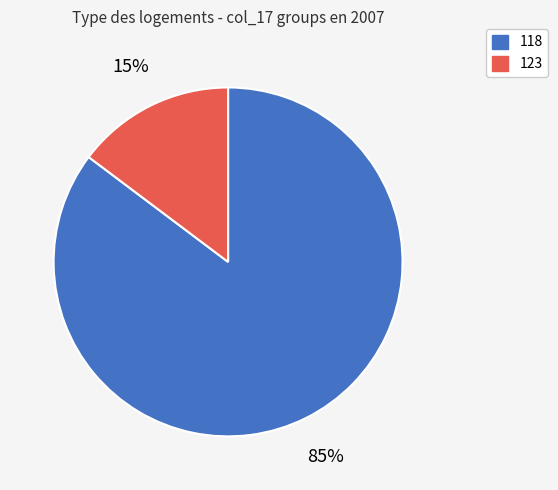

To the nearest percent, what percentage of the pie is 123?

15%